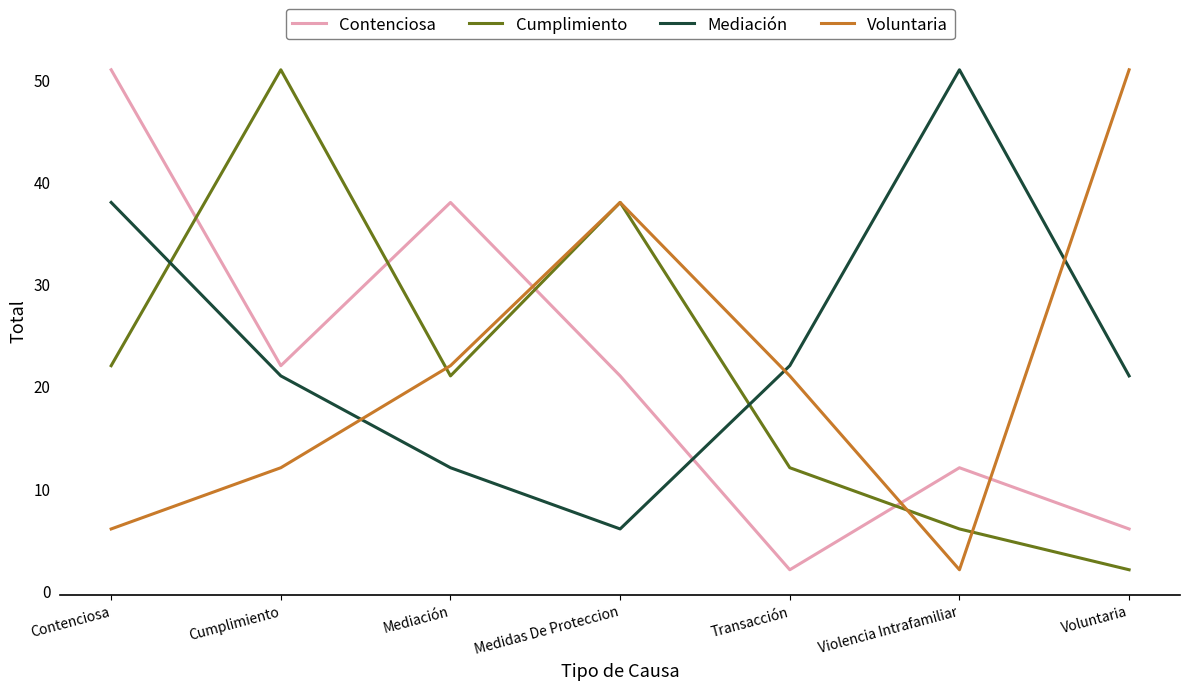

What is the difference between the highest and lowest values at Cumplimiento?

39